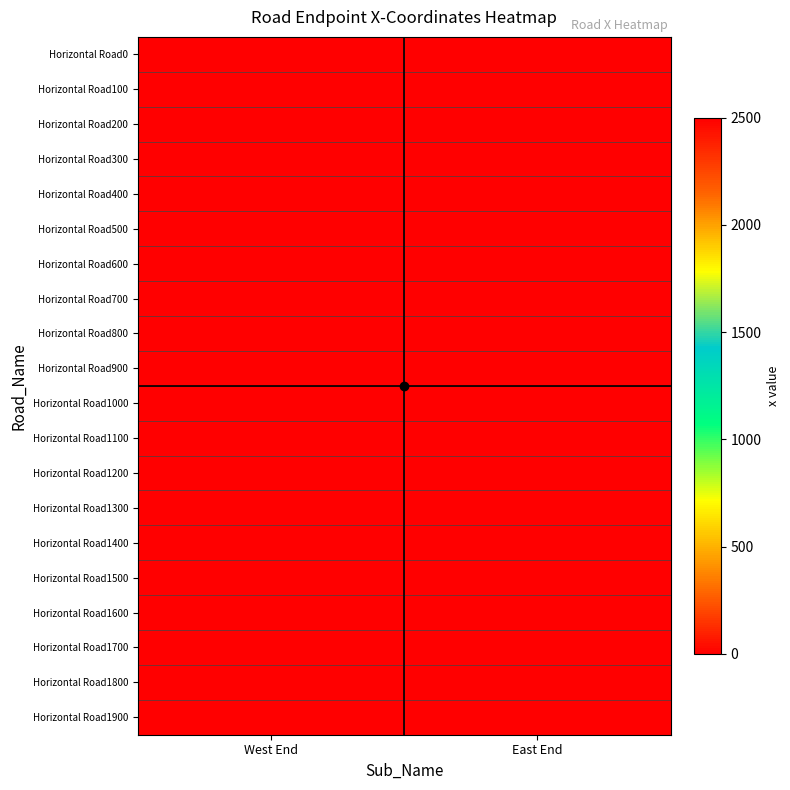

Which series changed the most between West End and East End?

Horizontal Road0